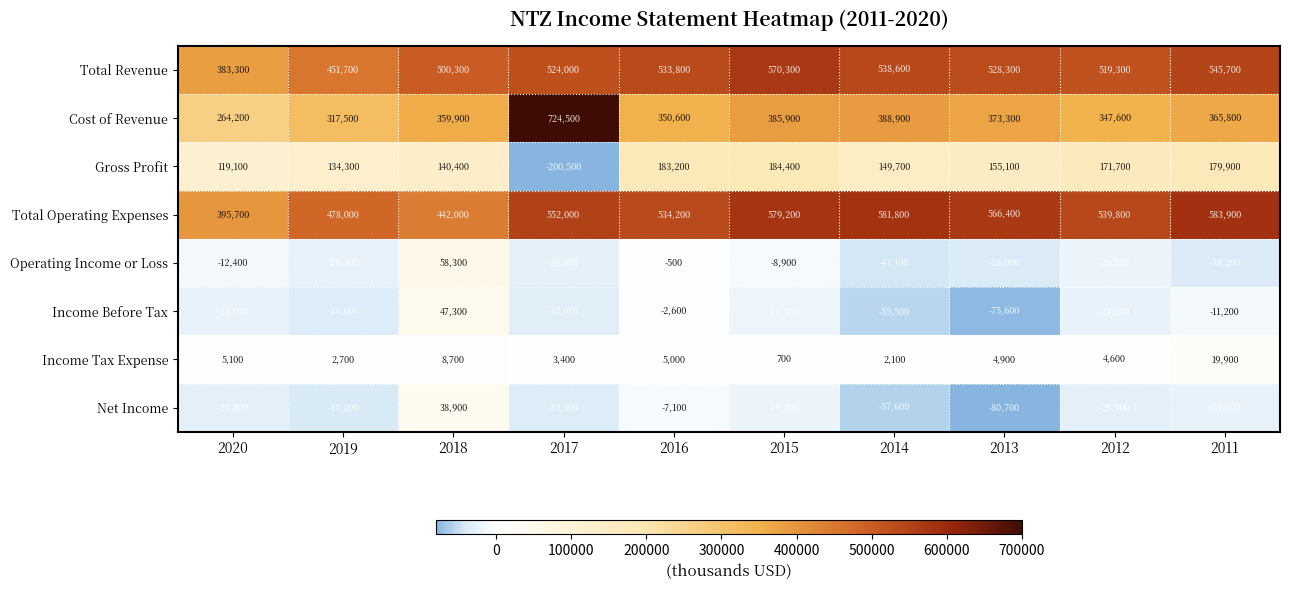

List the series in order of their peak value, highest first.

Cost of Revenue, Total Operating Expenses, Total Revenue, Gross Profit, Operating Income or Loss, Income Before Tax, Net Income, Income Tax Expense